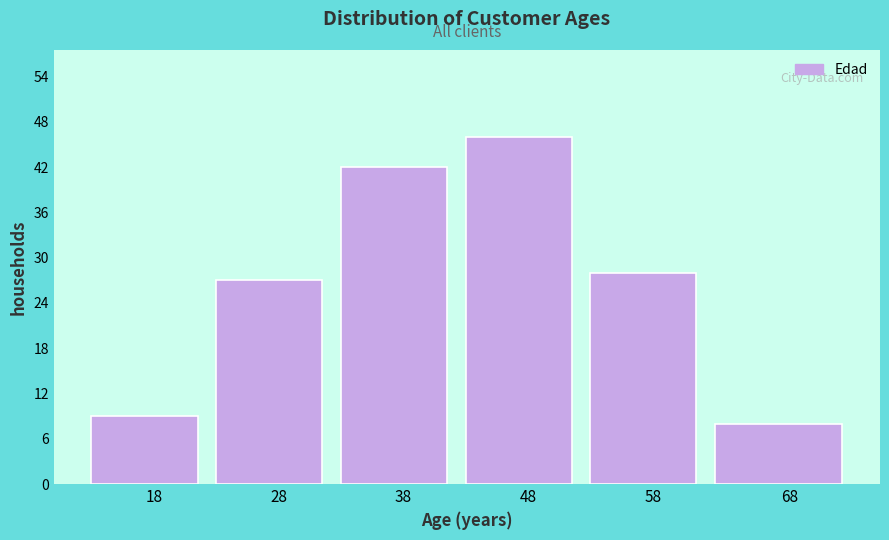

Reading left to right, what are all the values shown in this chart?

18=9	28=27	38=42	48=46	58=28	68=8